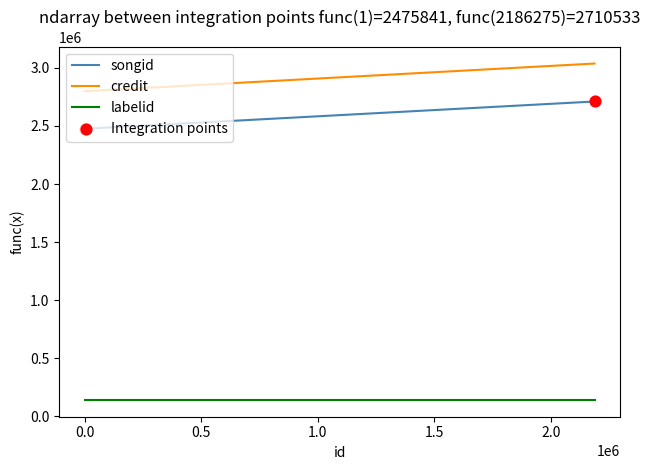

Which series reaches the maximum Y coordinate?

credit